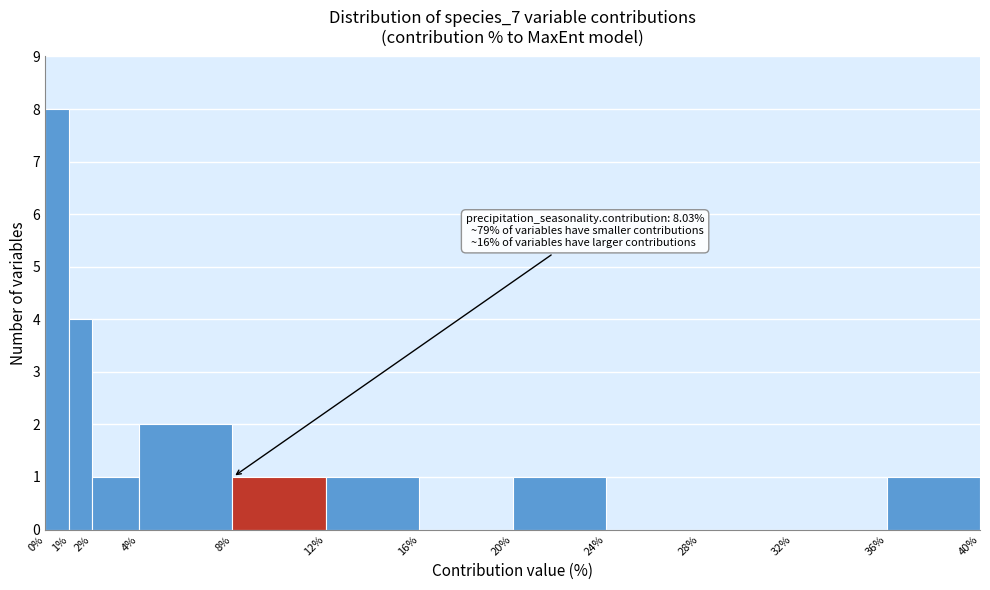

Over which range of the x-axis is the bar tallest?

0% to 1%